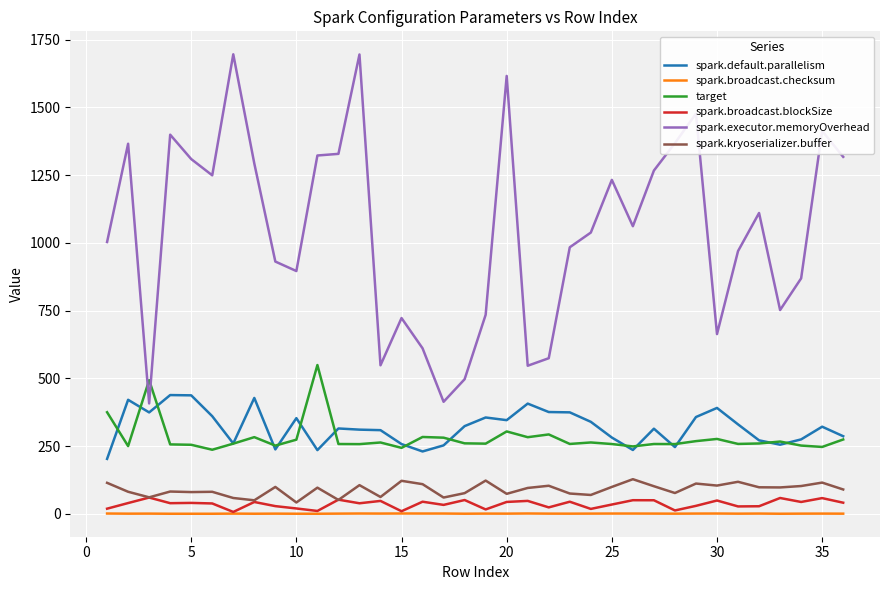

What is the maximum value for spark.executor.memoryOverhead?

1695.6